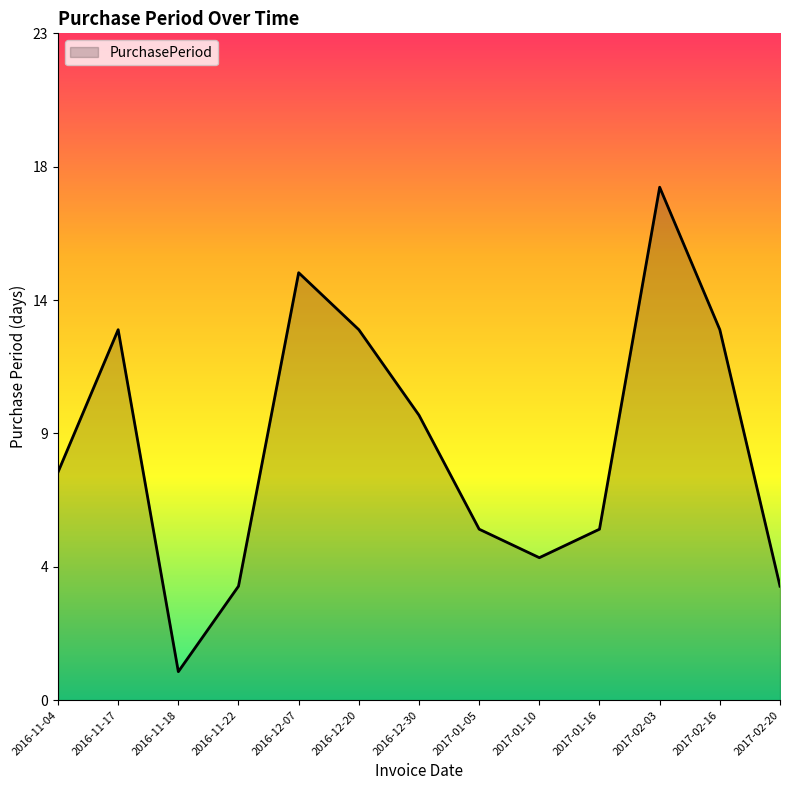

Does the chart have visible grid lines?

No